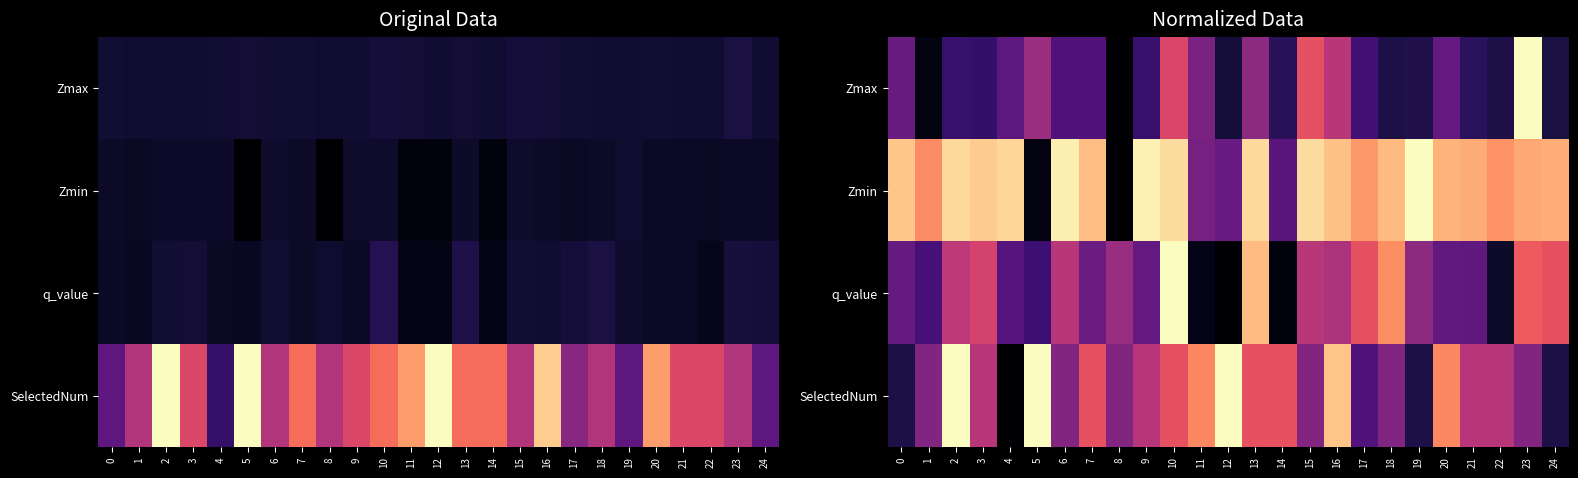

How many values in Zmin are above zero?

24